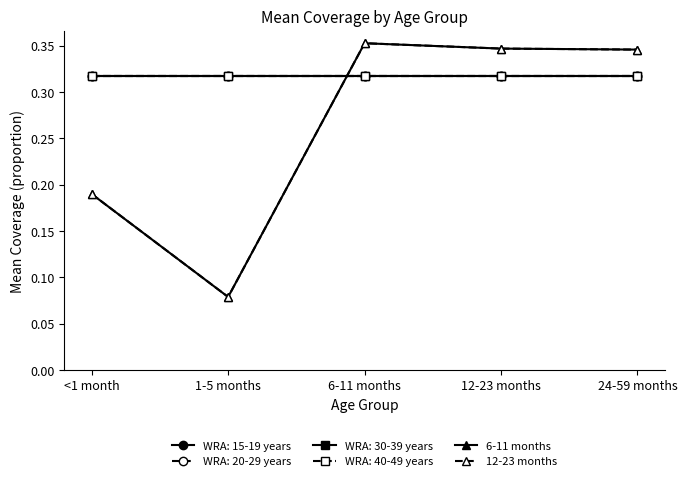

How many 12-23 months values are between 0 and 1?

5